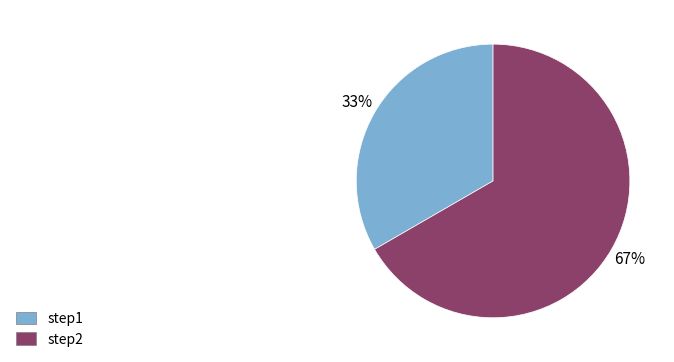

What percentage is the step1 slice, to the nearest percent?

33%